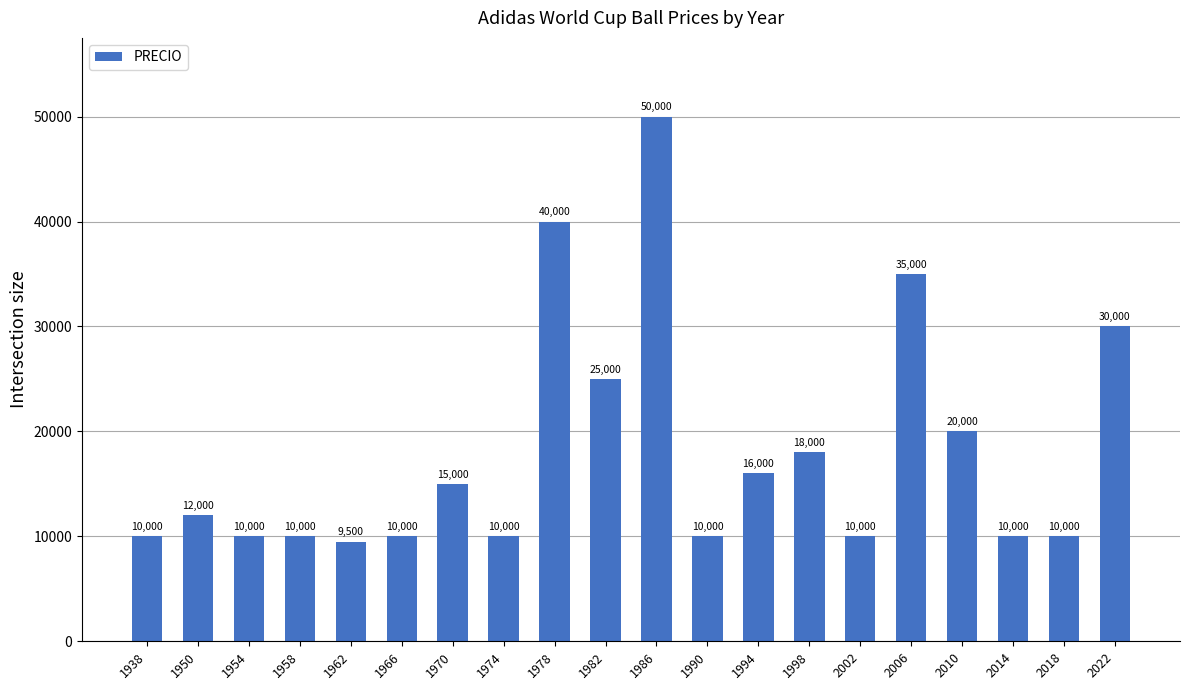

What is the difference between the maximum and minimum values?

40500